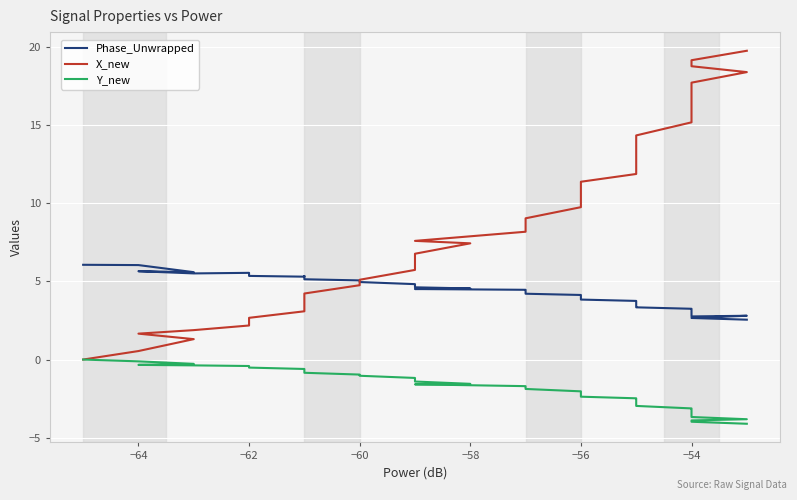

What is the value of the Phase_Unwrapped point at the 2nd from the left?

6.1